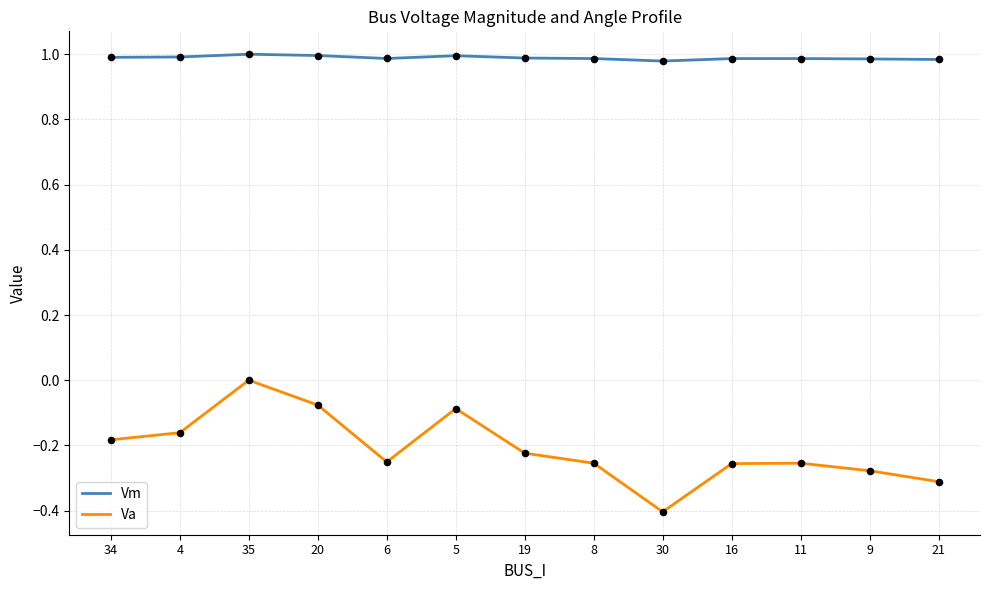

Which series changed the most between 35 and 21?

Va